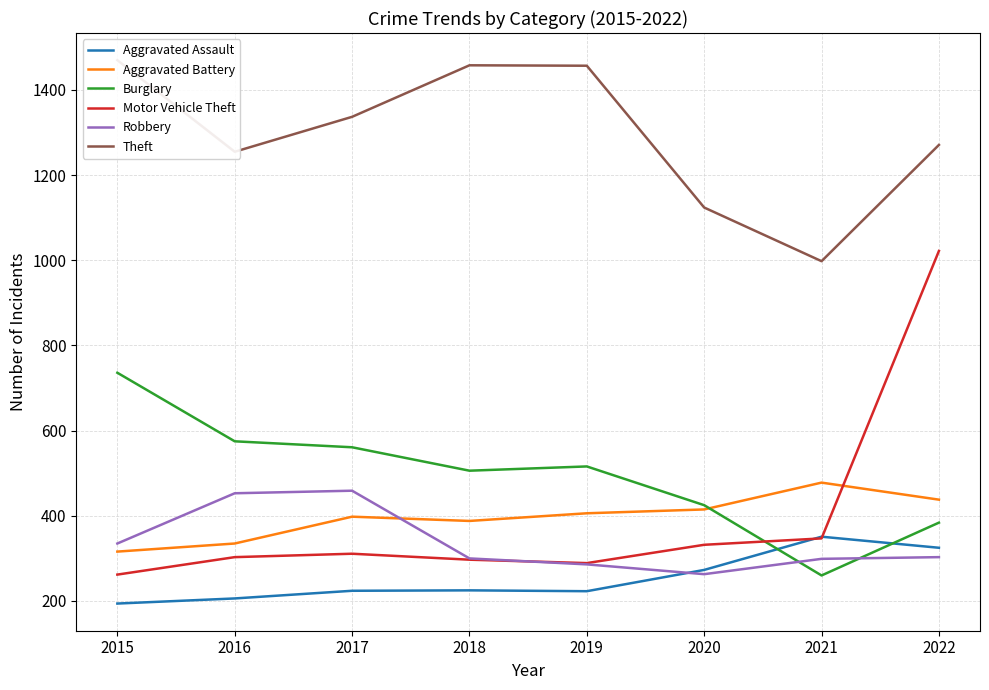

What is the greatest value displayed?

1470